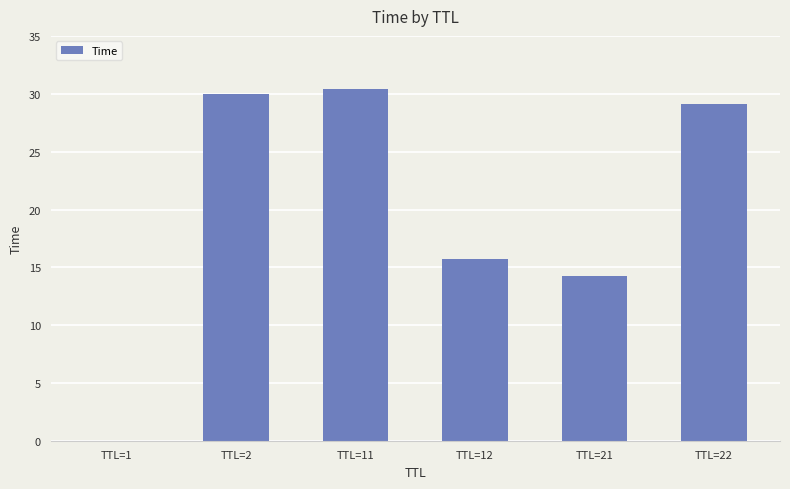

What value does the data have at TTL=21?

14.3